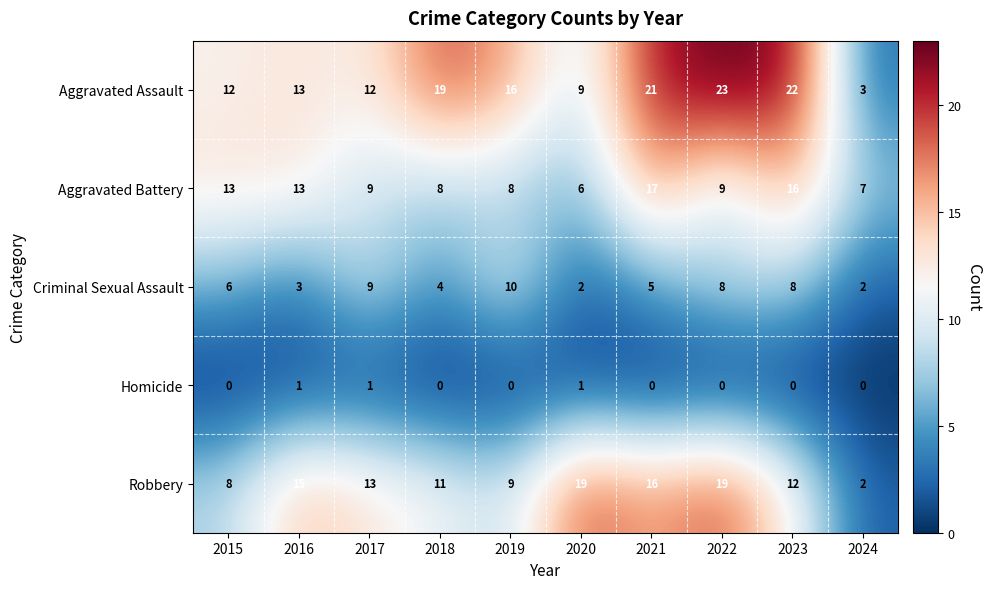

At 2019, list the series in order from largest to smallest.

Aggravated Assault, Criminal Sexual Assault, Robbery, Aggravated Battery, Homicide